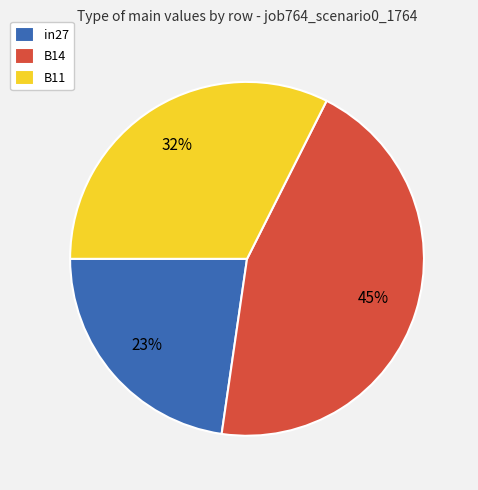

Does in27 represent more than half of the total?

No